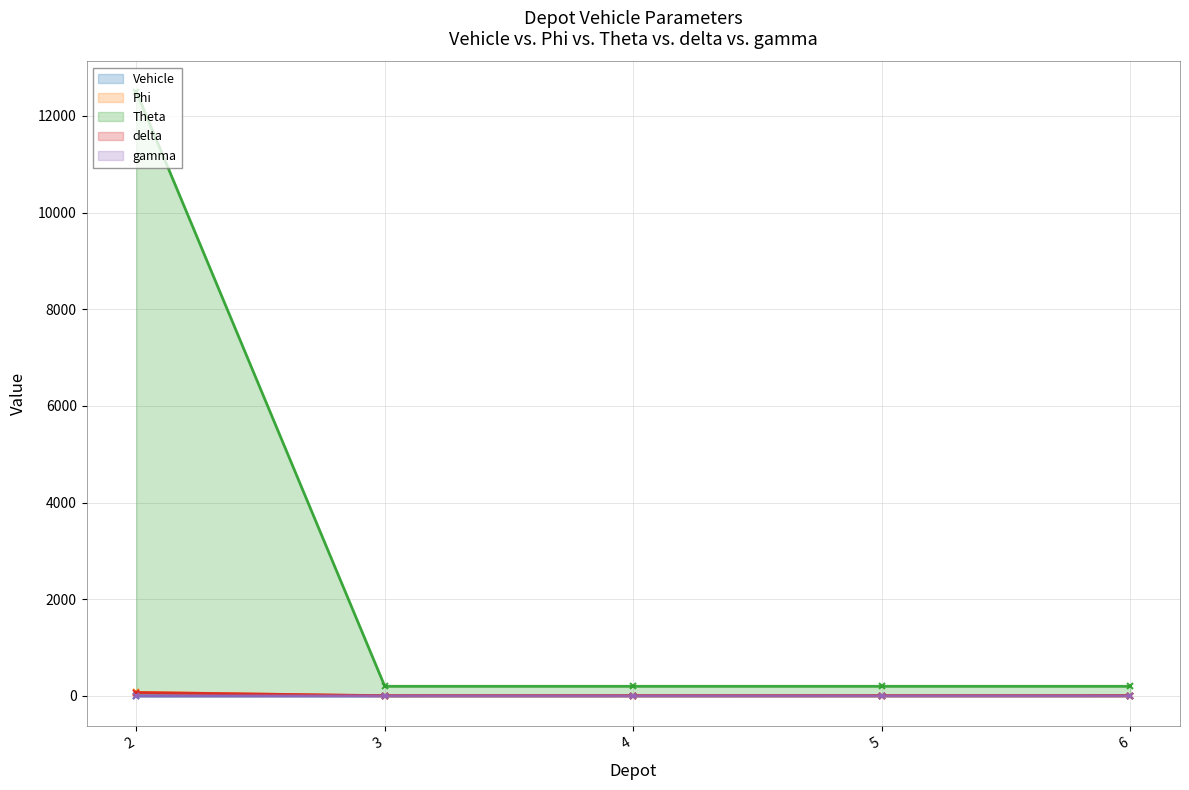

At which category is the sum across all series the highest?

2